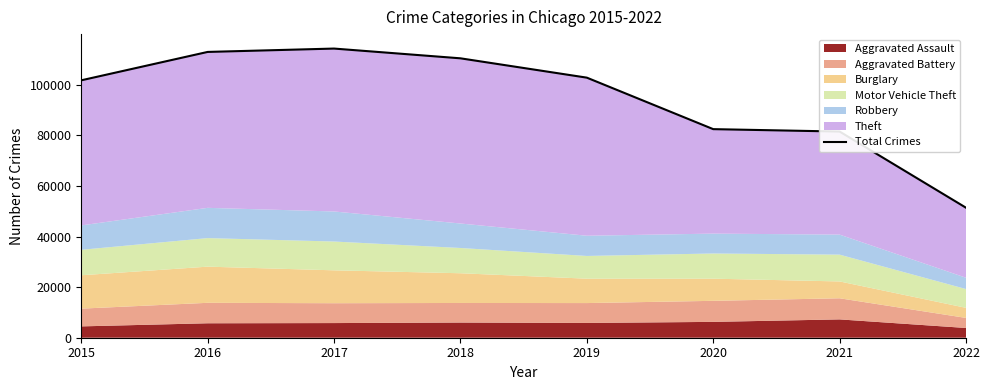

Rank the categories by value from lowest to highest.

2022, 2021, 2020, 2015, 2019, 2018, 2016, 2017